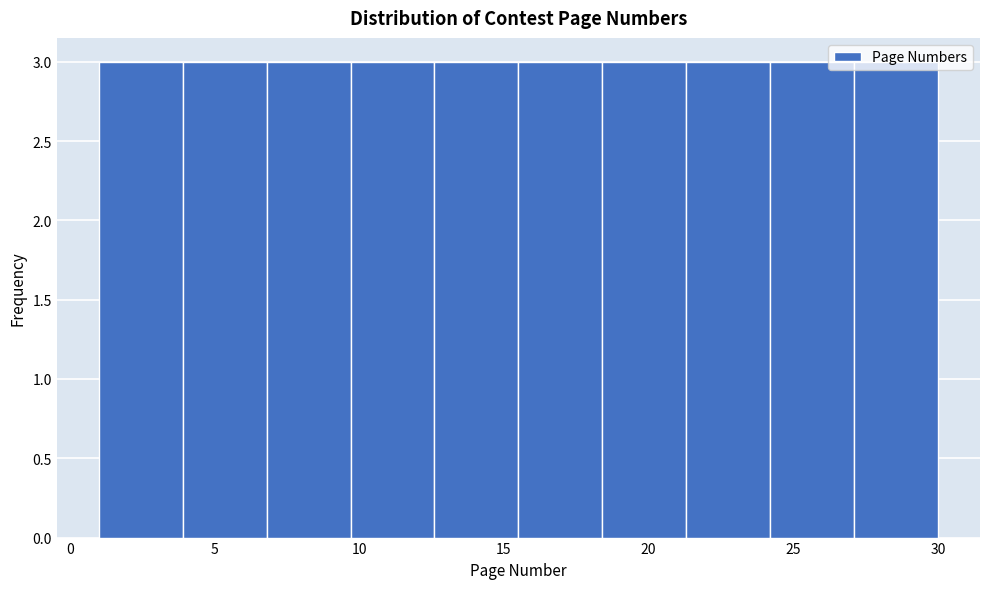

Reading left to right, transcribe this chart: for each bar, give the range it covers on the x-axis and its height. Neither the bar edges nor the heights are printed on the chart, so give them approximately, as read against the axes.

1.0 to 3.9: 3
3.9 to 6.8: 3
6.8 to 9.7: 3
9.7 to 12.6: 3
12.6 to 15.5: 3
15.5 to 18.4: 3
18.4 to 21.3: 3
21.3 to 24.2: 3
24.2 to 27.1: 3
27.1 to 30.0: 3